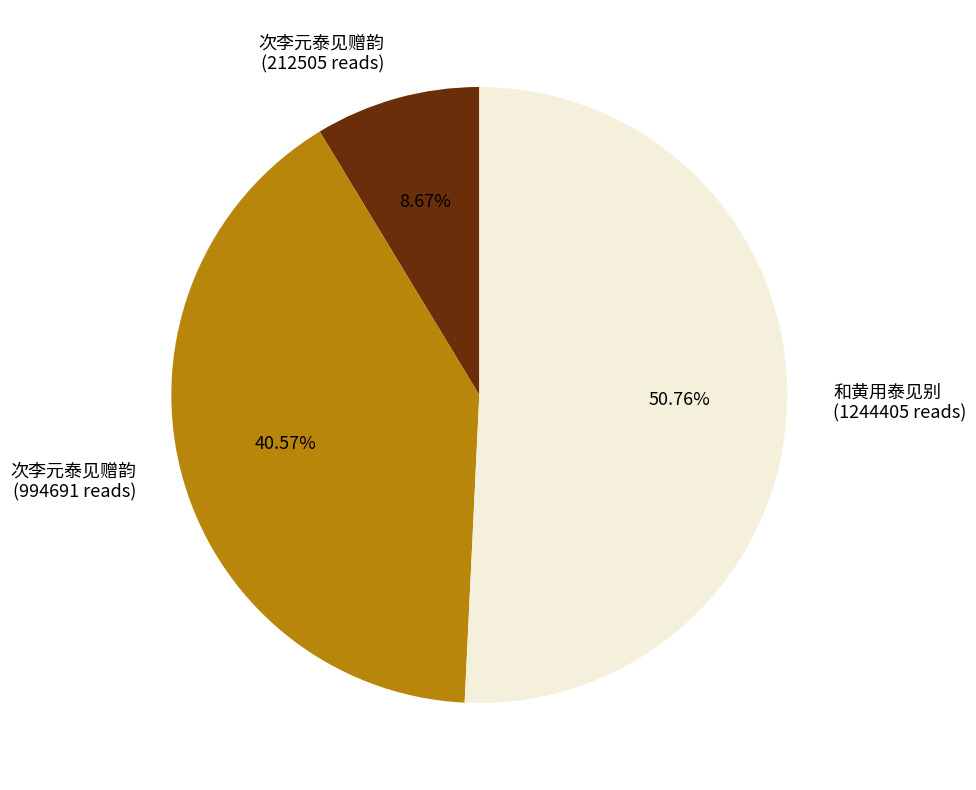

Which slice is the smallest?

次李元泰见赠韵 (212505 reads)